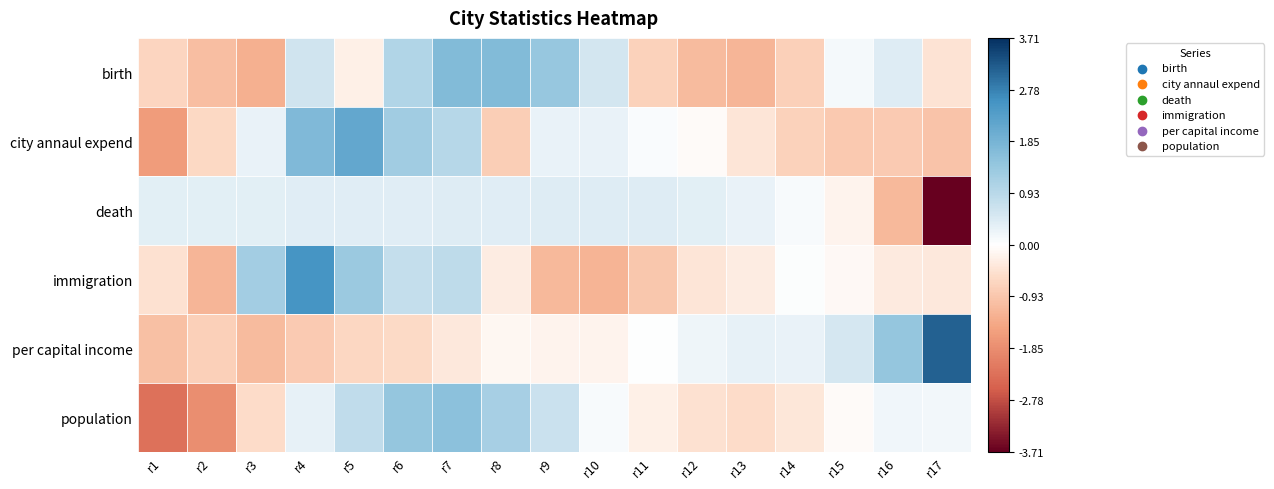

Which series has the largest range (max minus min)?

per capital income